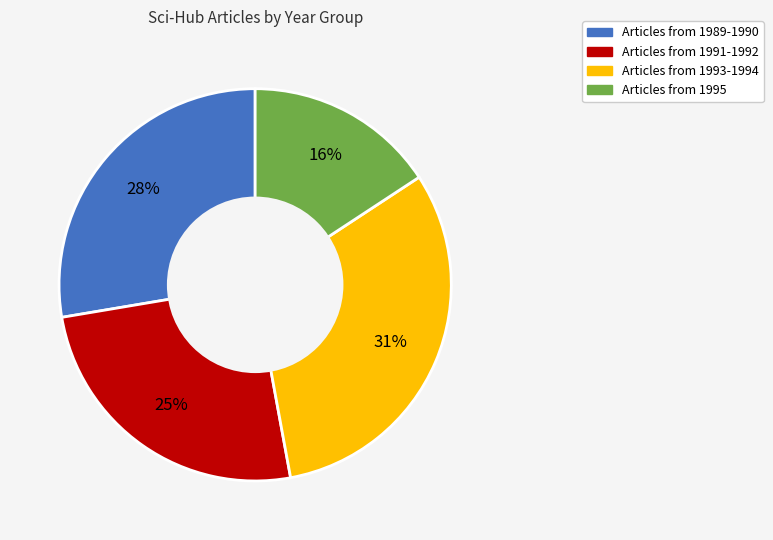

Which has a higher value, Articles from 1989-1990 or Articles from 1991-1992?

Articles from 1989-1990